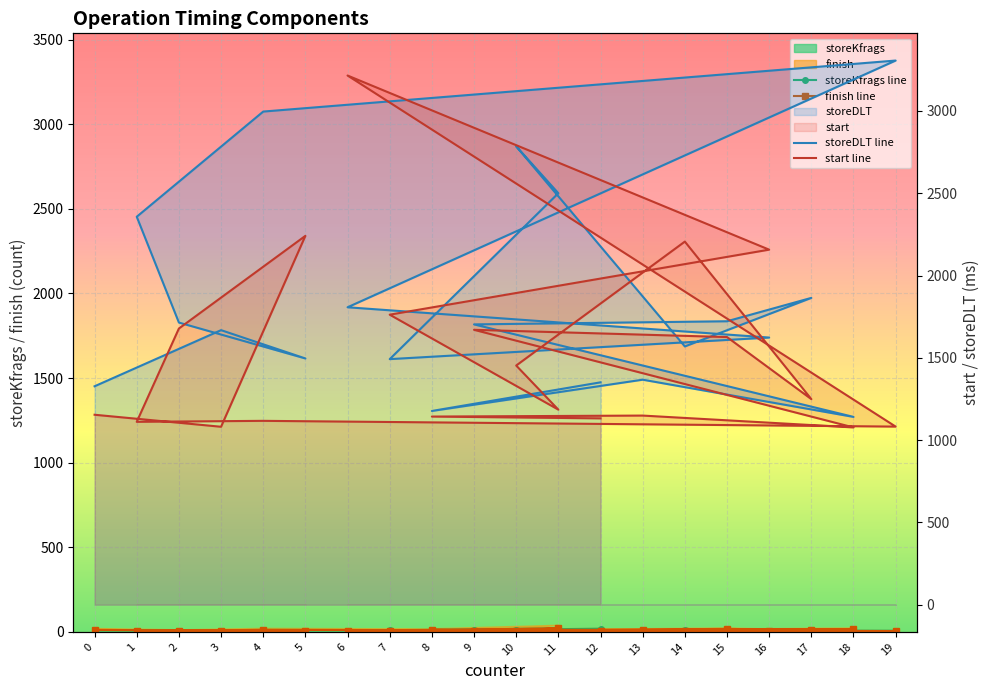

Between 12 and 1, which is larger?

12